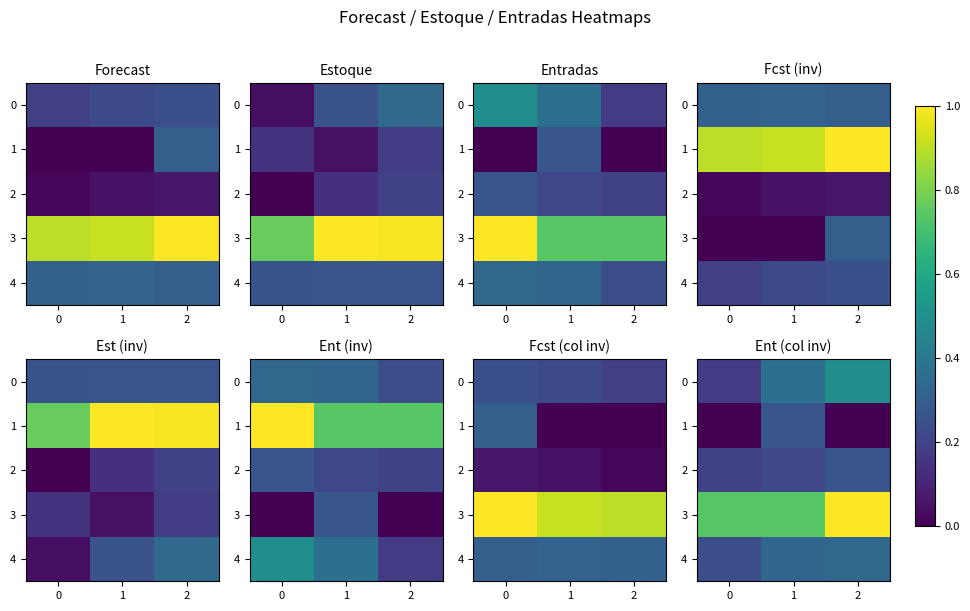

At which category is the sum across all series the highest?

2